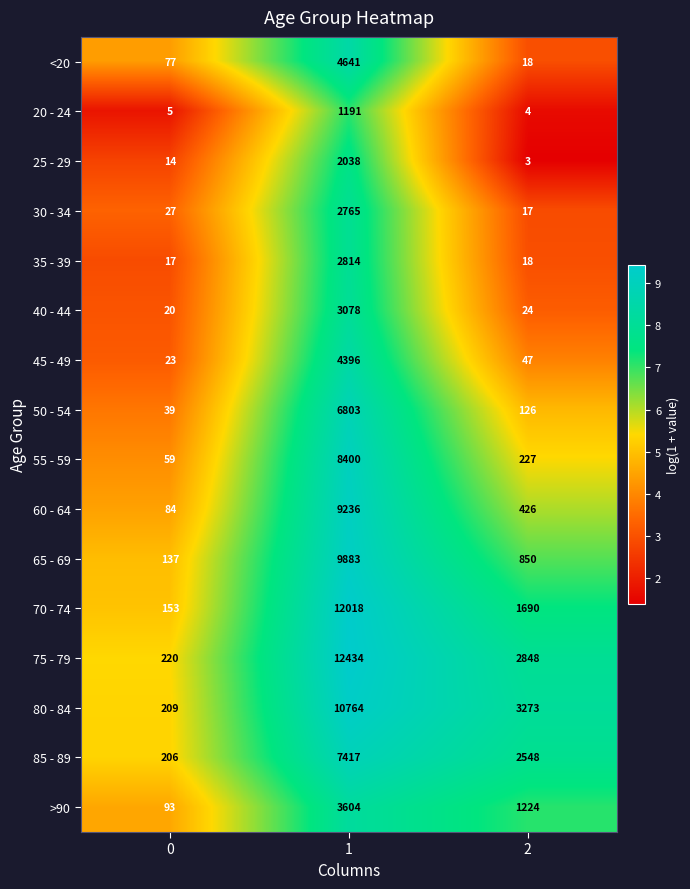

What is the highest value of the 55 - 59 series?

8400